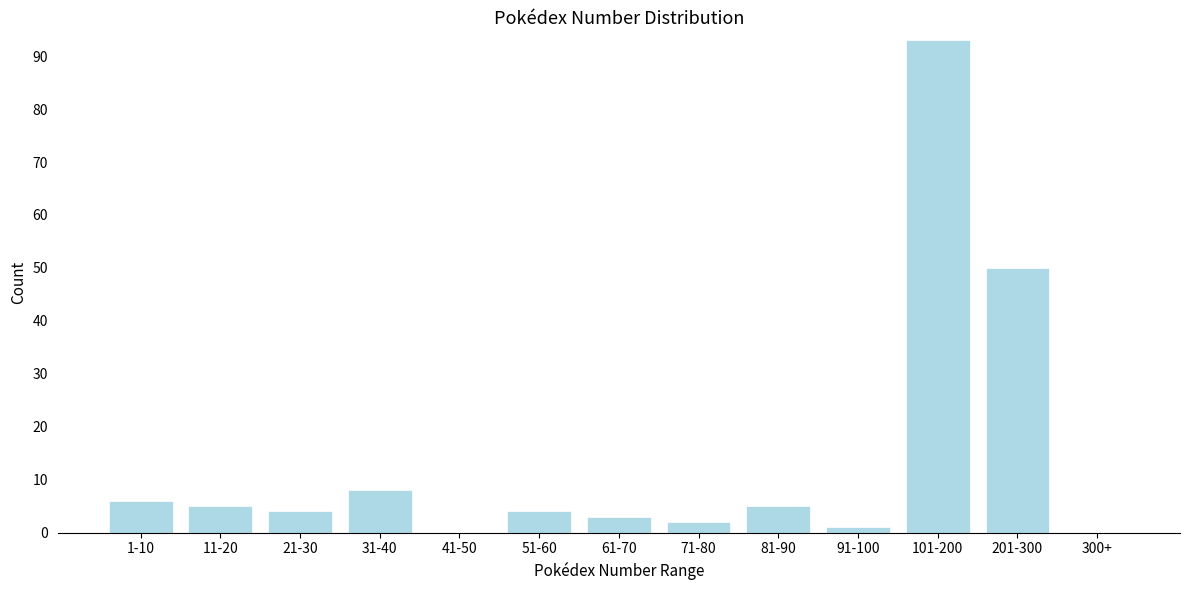

Reading right to left, list all the values displayed in this chart.

300+=0	201-300=50	101-200=93	91-100=1	81-90=5	71-80=2	61-70=3	51-60=4	41-50=0	31-40=8	21-30=4	11-20=5	1-10=6